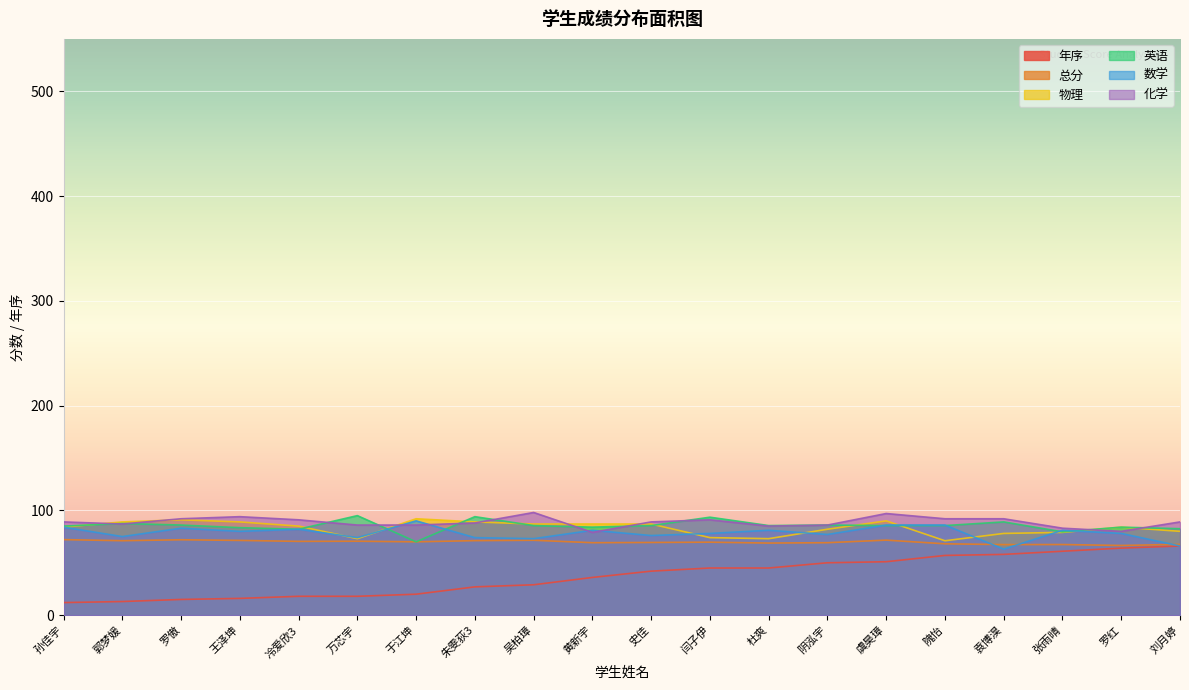

Where is 英语 nearest to the value 82?

冷爱欣3